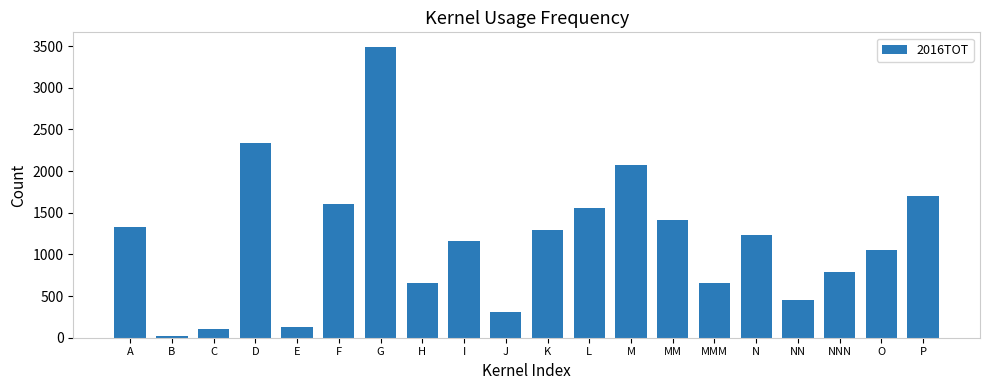

Count the number of values greater than 1232.

10